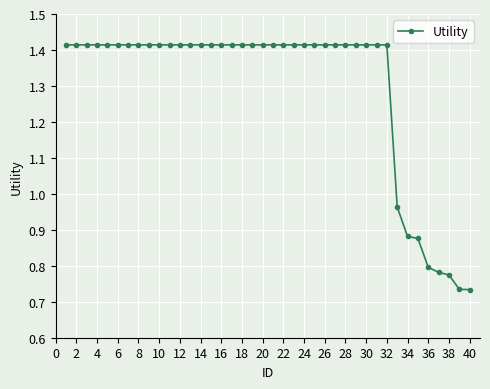

What is the average value?

1.3